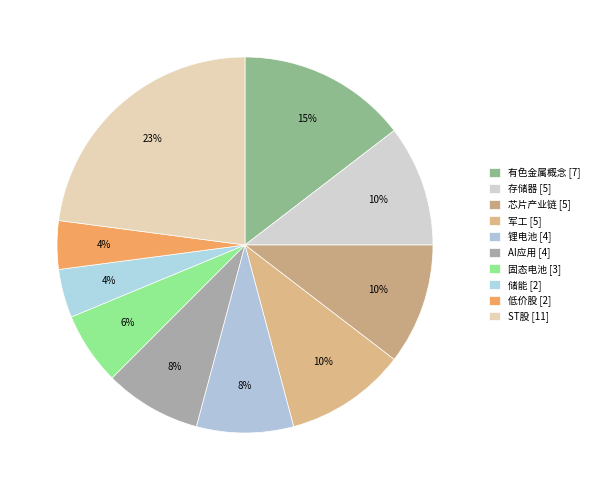

Which has a higher value, 军工 or 低价股?

军工